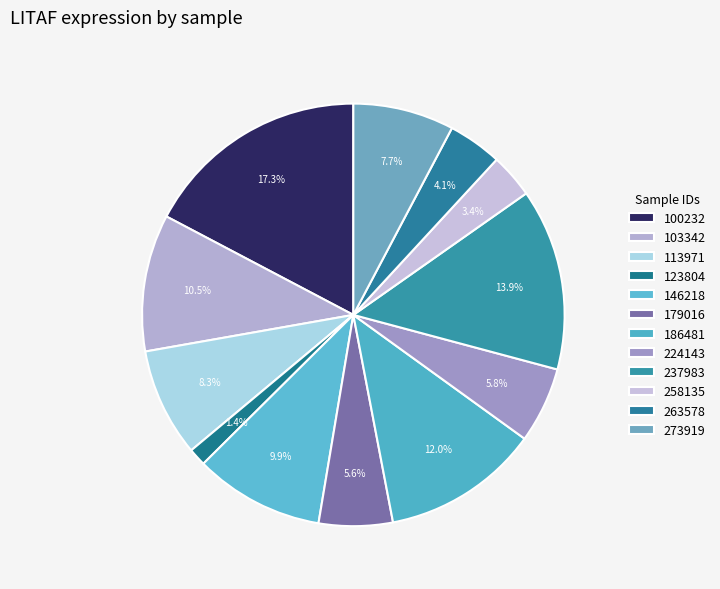

How many segments does this pie chart have?

12